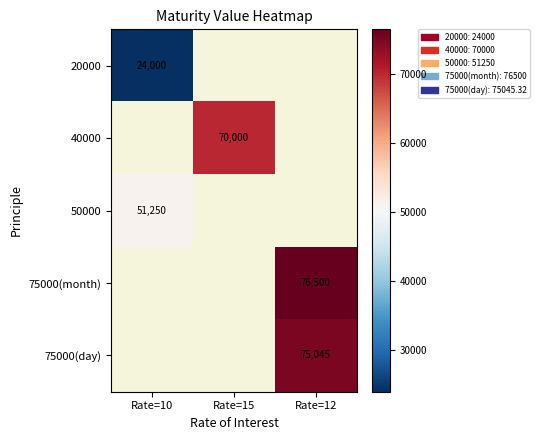

Is it true that 75000(day) equals 22127 at Rate=12?

False